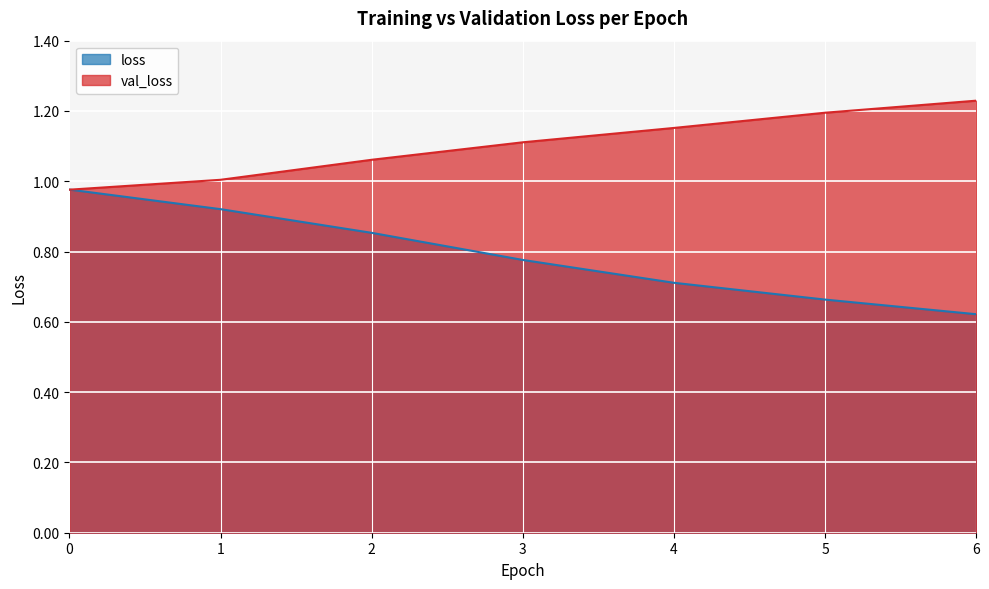

How many times do val_loss and loss cross each other?

1